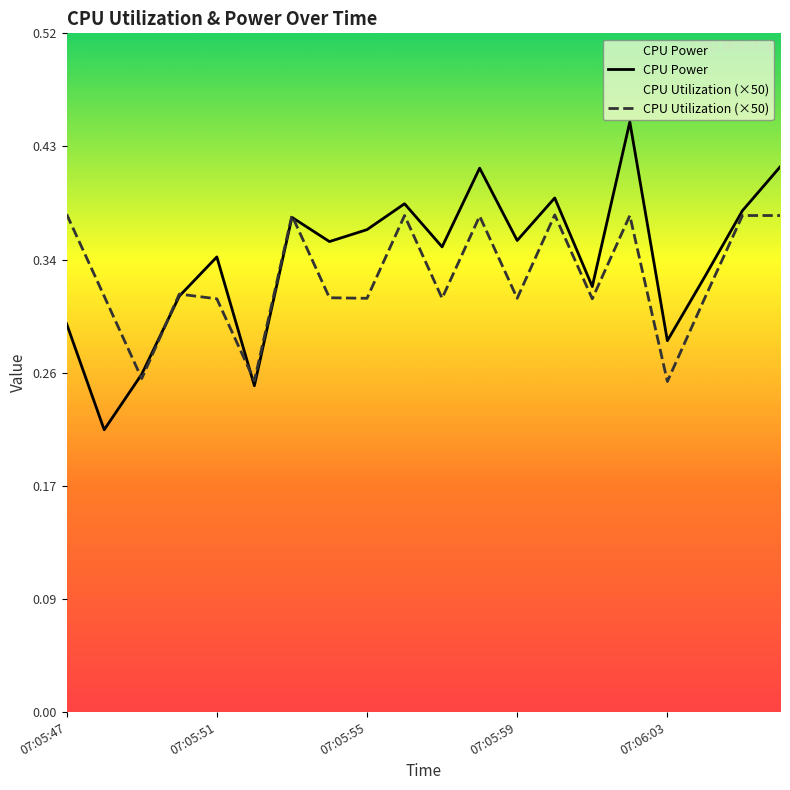

Rank the series by their maximum value, from lowest to highest.

CPU Utilization (×50), CPU Power